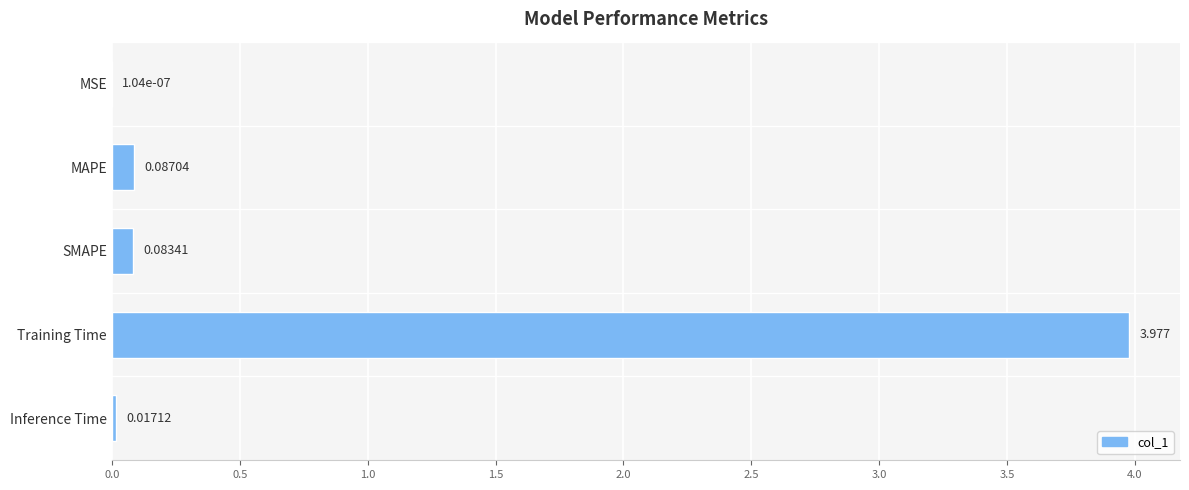

Which category has the highest value across all series?

Training Time